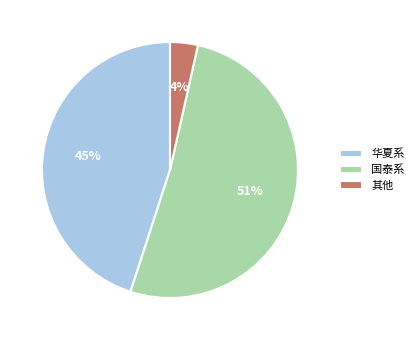

Is there a majority slice in this chart?

Yes